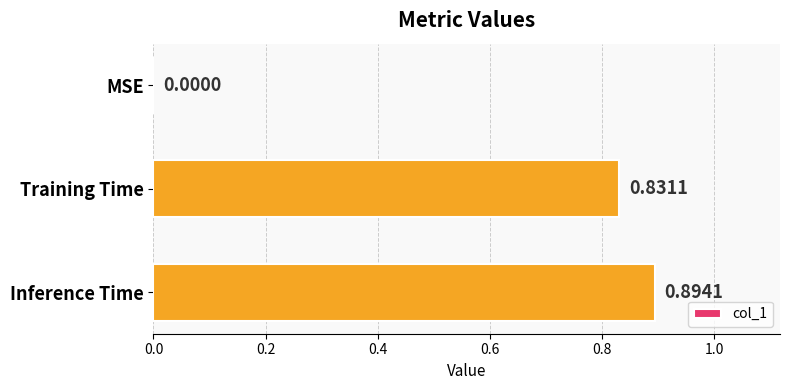

Which has a higher value, Inference Time or MSE?

Inference Time